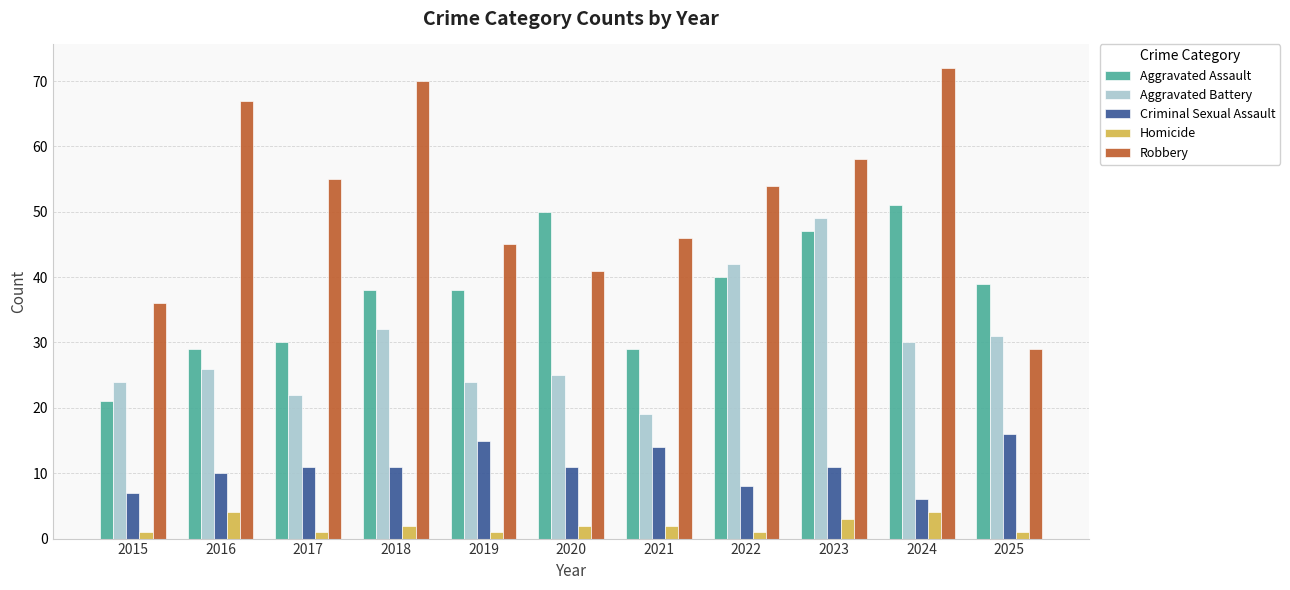

Count the number of categories in the chart.

11